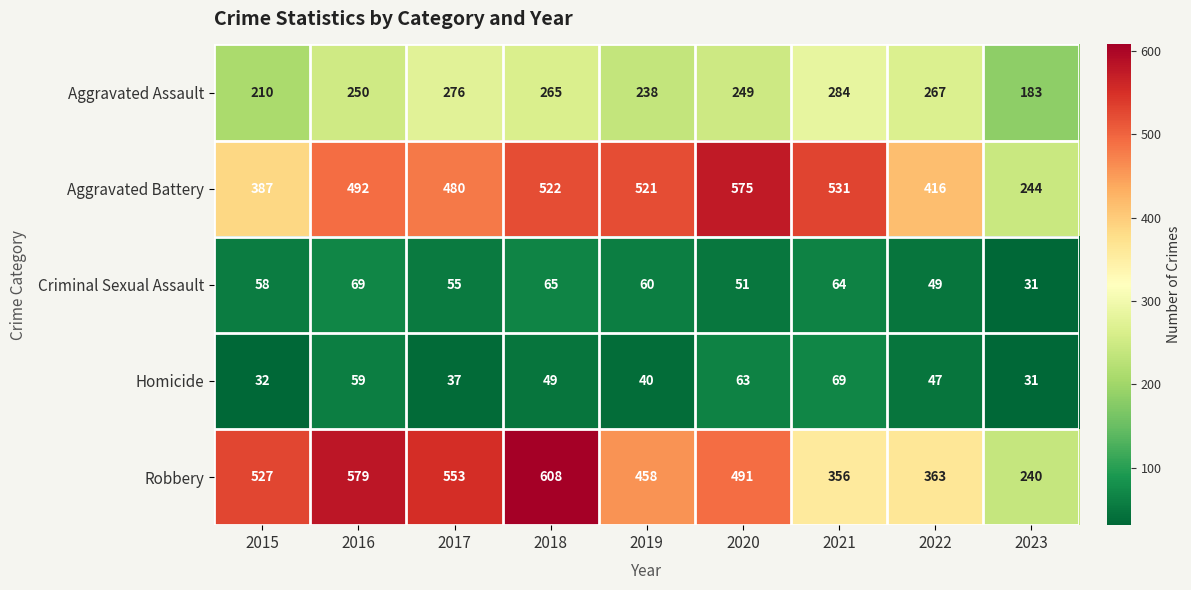

Rank the series at 2022 from highest to lowest value.

Aggravated Battery, Robbery, Aggravated Assault, Criminal Sexual Assault, Homicide